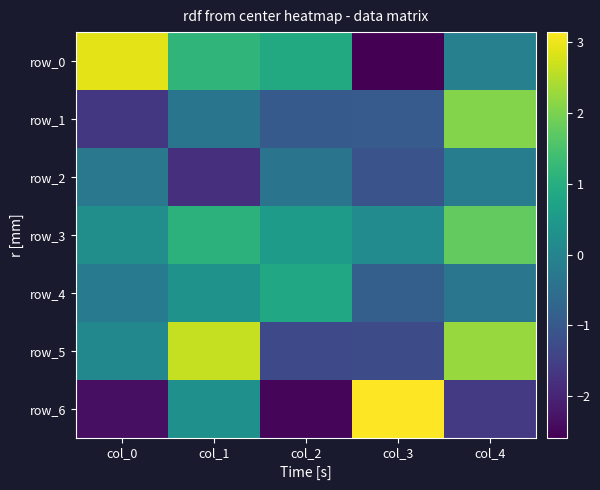

Rank the categories by row_3 value from highest to lowest.

col_4, col_1, col_2, col_0, col_3